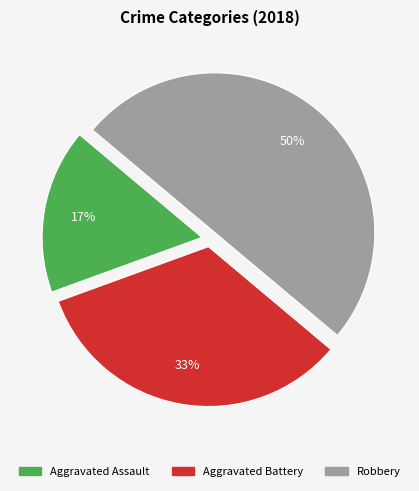

Rank the categories by value from highest to lowest.

Robbery, Aggravated Battery, Aggravated Assault